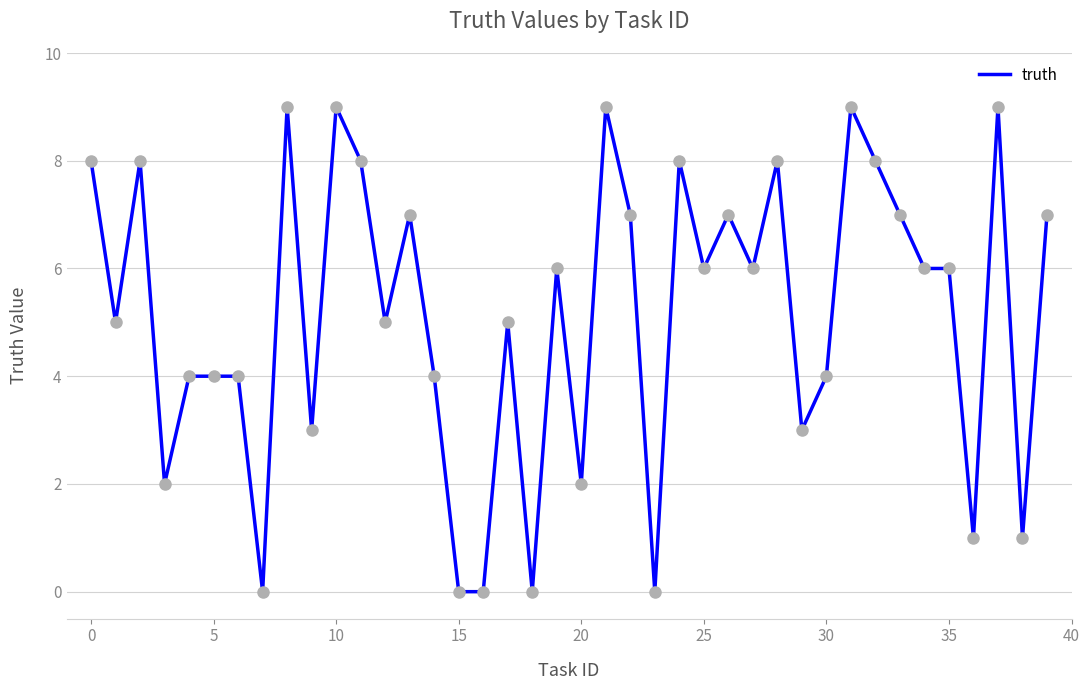

What is the difference between the maximum and minimum values?

9